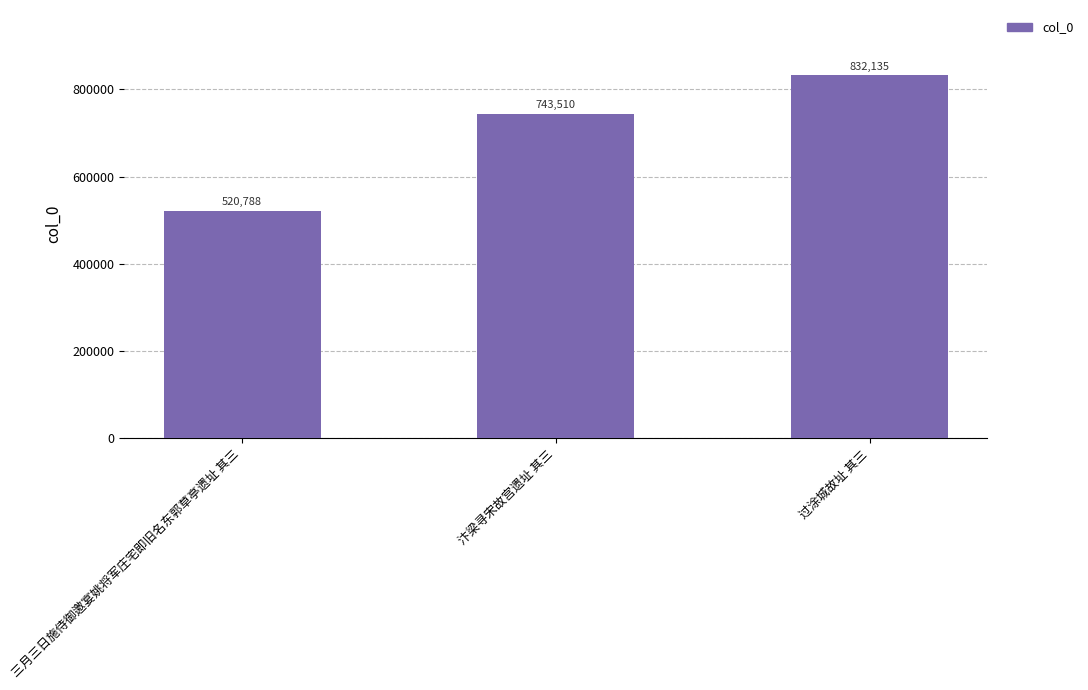

What is the difference between the second highest and minimum values?

222722